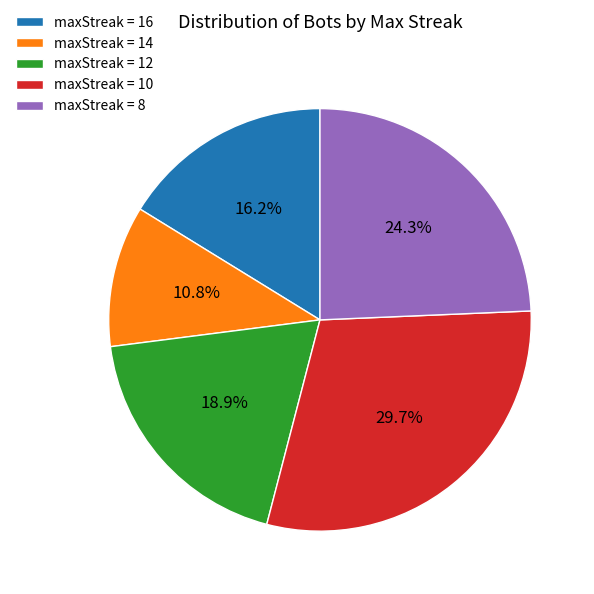

Approximately how many times larger is the value at maxStreak = 10 compared to maxStreak = 12?

1.6